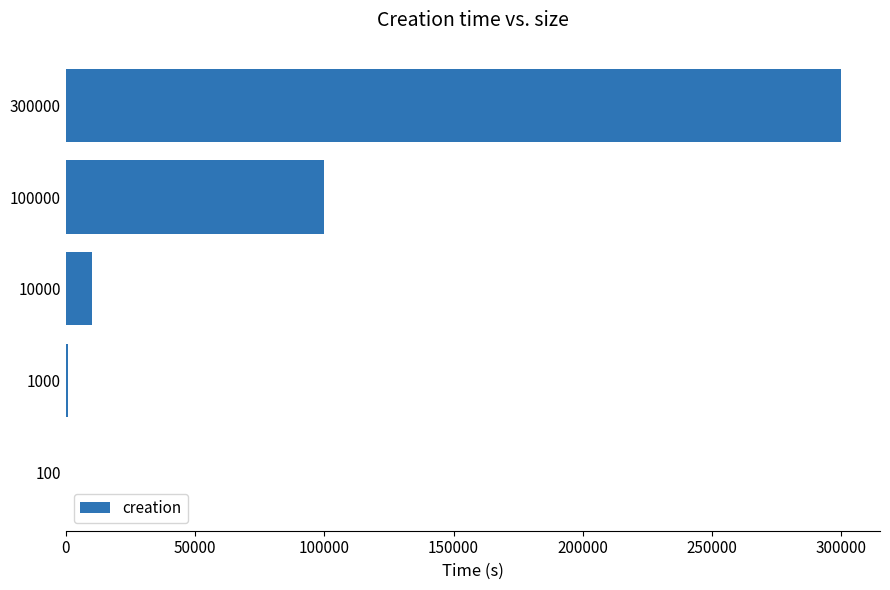

At which label is the value closest to 150050?

100000